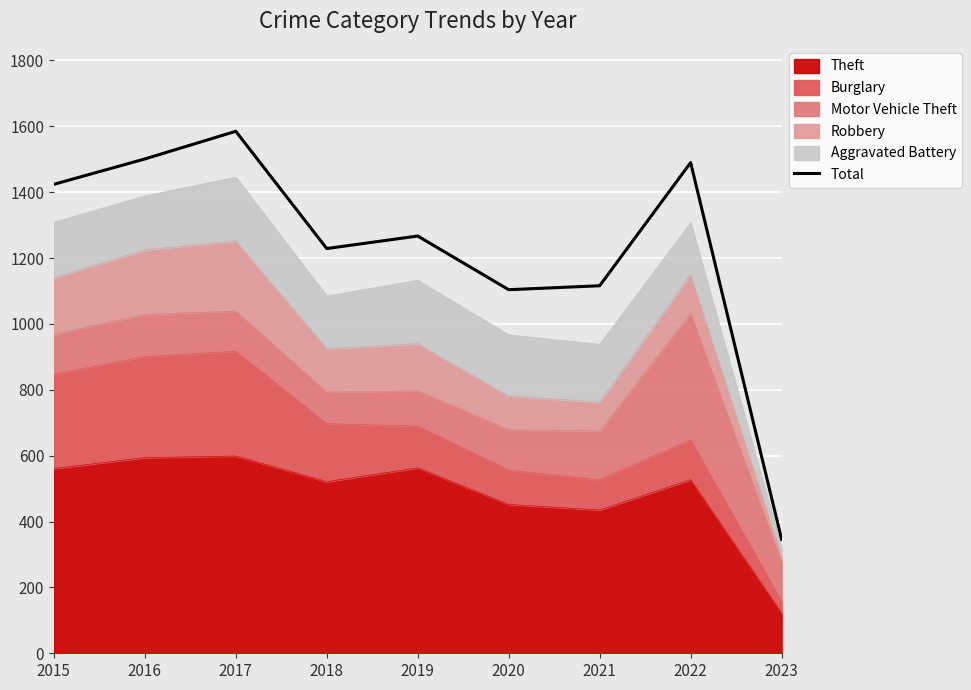

What value does the data have at 2019?

1267